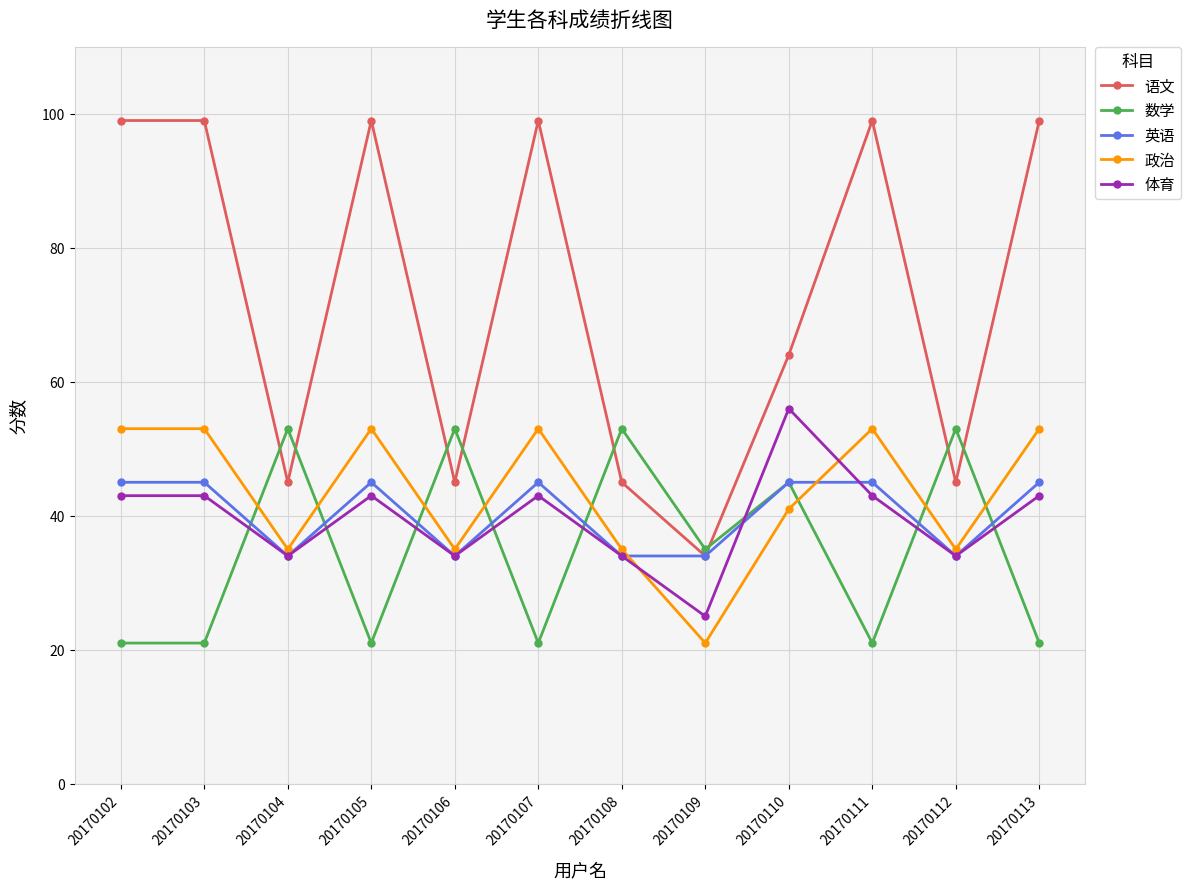

After their last crossing, which series has the higher values: 体育 or 政治?

政治